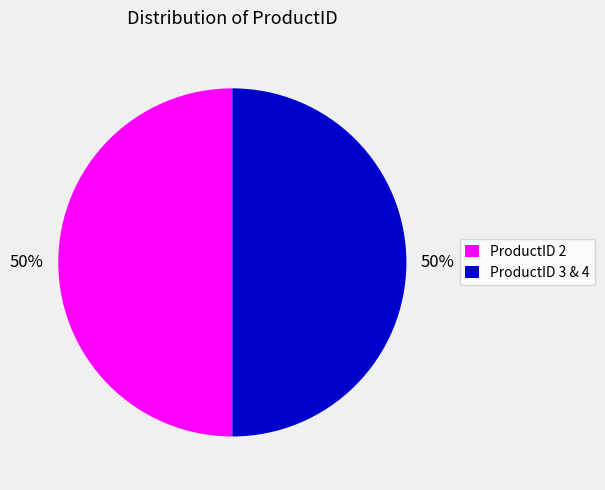

Count the number of slices in the pie.

2